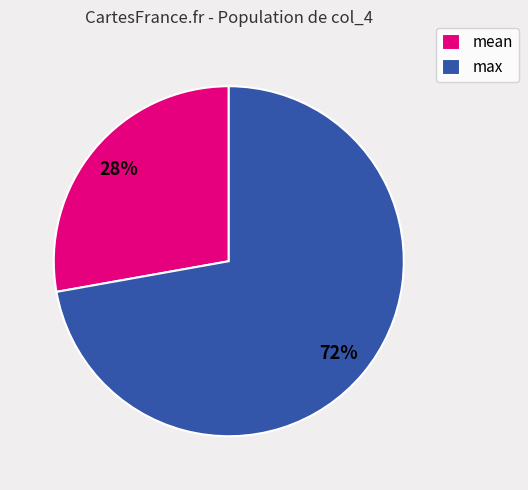

To the nearest percent, what portion does max represent?

72%